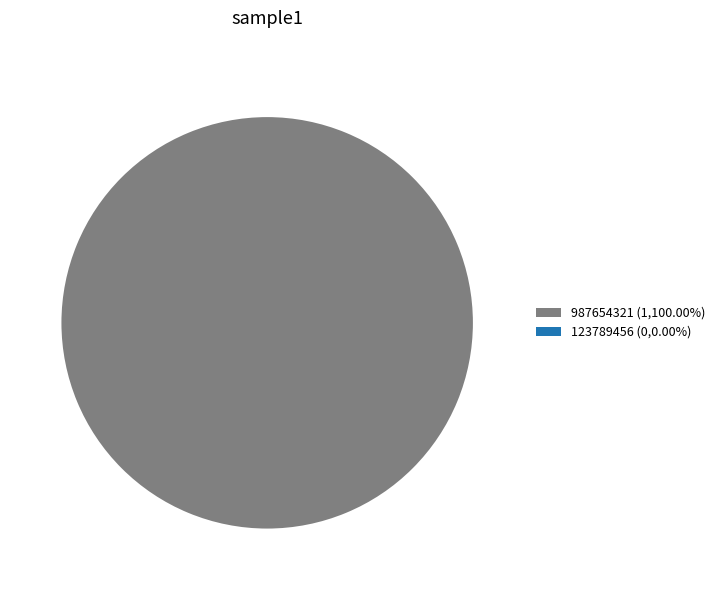

How many segments does this pie chart have?

2